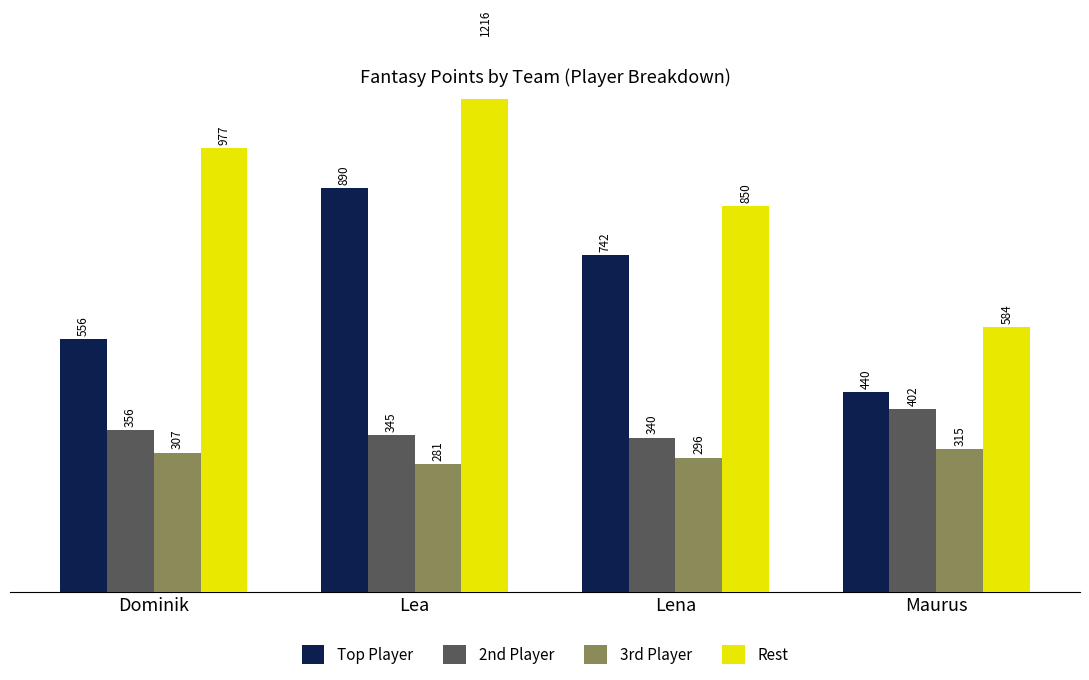

The Top Player series shows 440 at Maurus. True or false?

True